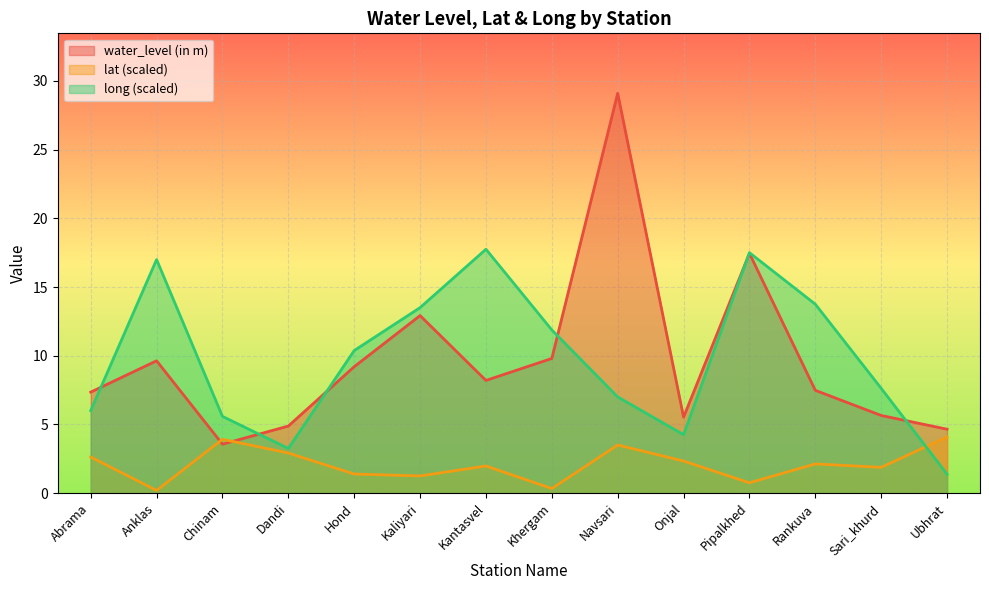

Where is long nearest to the value 9?

Hond